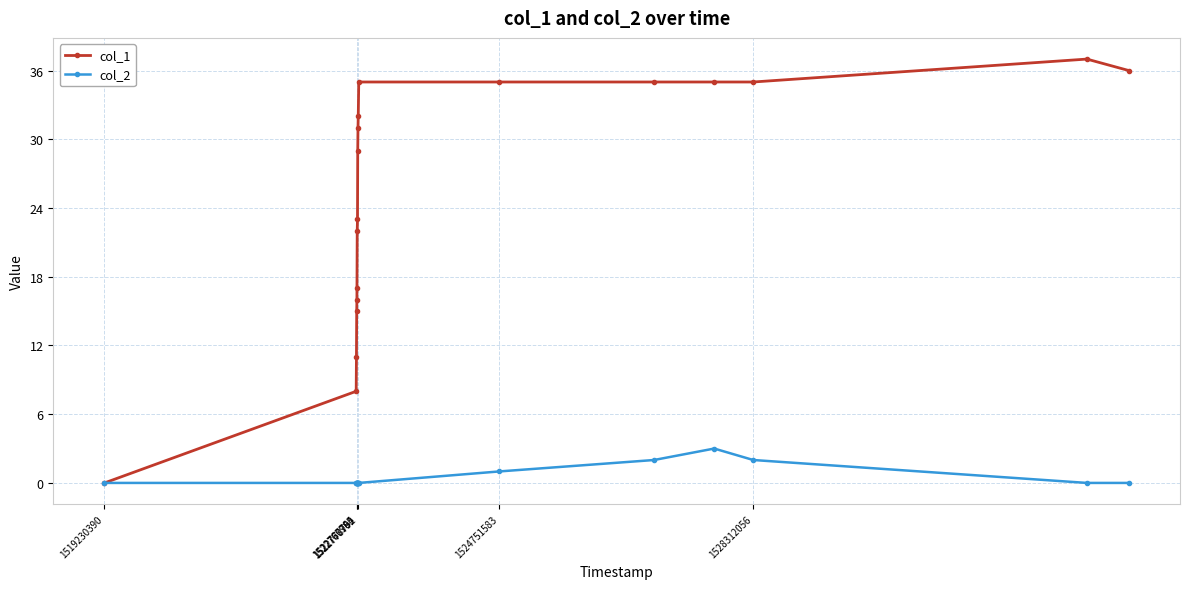

How many lines are shown in the chart?

2